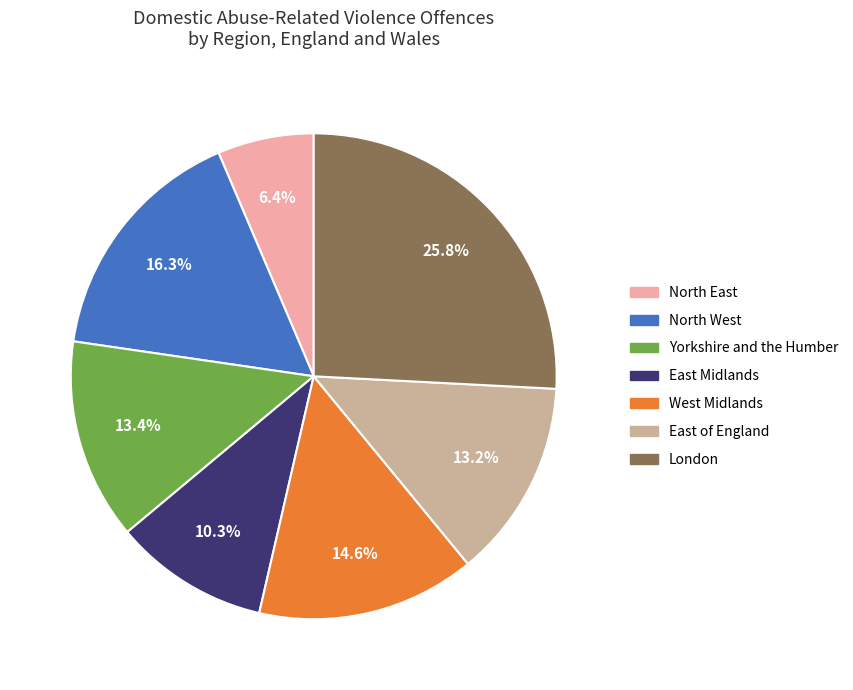

Is there a majority slice in this chart?

No